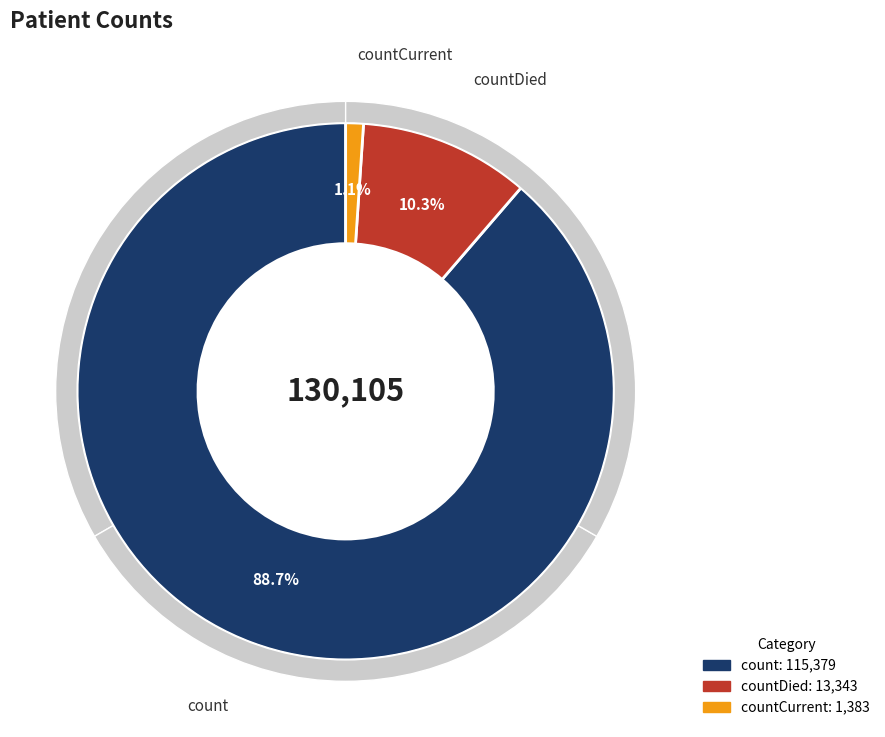

The countCurrent slice represents 11% of the pie. True or false?

False